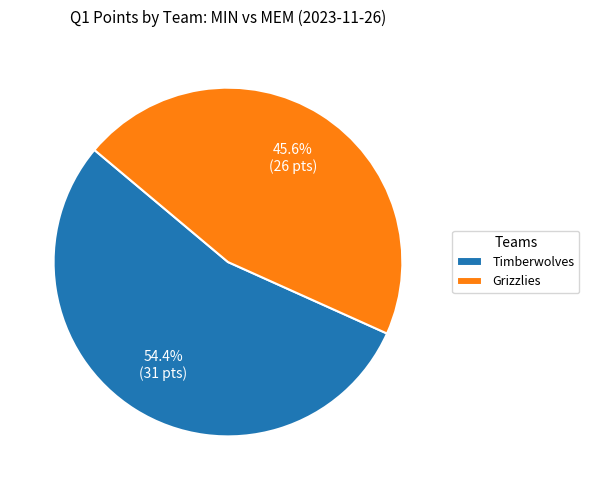

To the nearest percent, what is the combined percentage of Timberwolves and Grizzlies?

100%